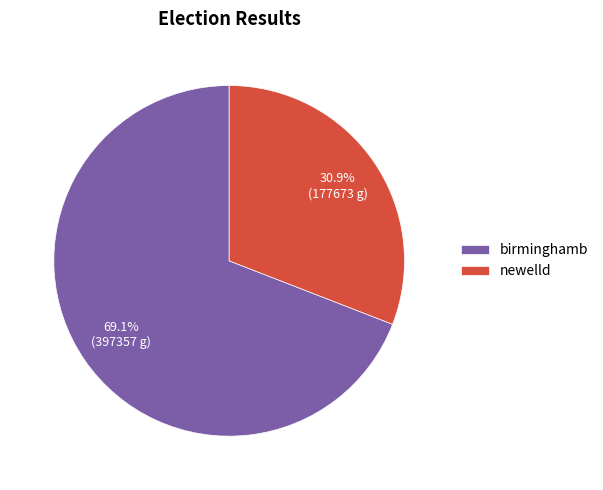

What is the smallest slice in the pie chart?

newelld